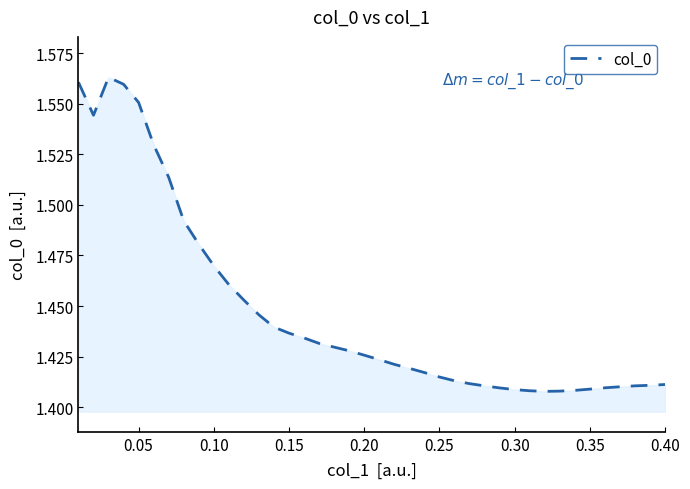

Does the chart display data point markers on the line(s)?

No